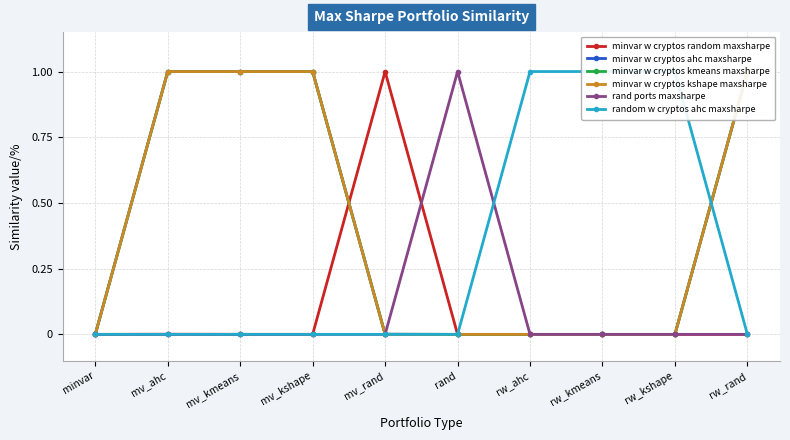

Does the chart have visible grid lines?

Yes